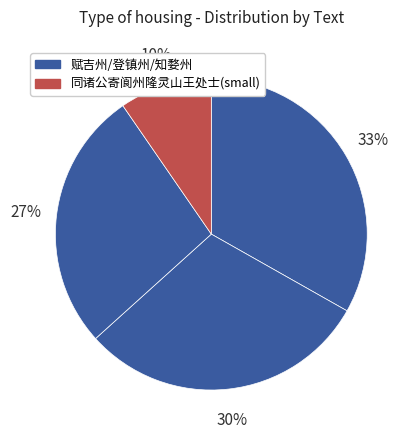

How many slices are in this pie chart?

4